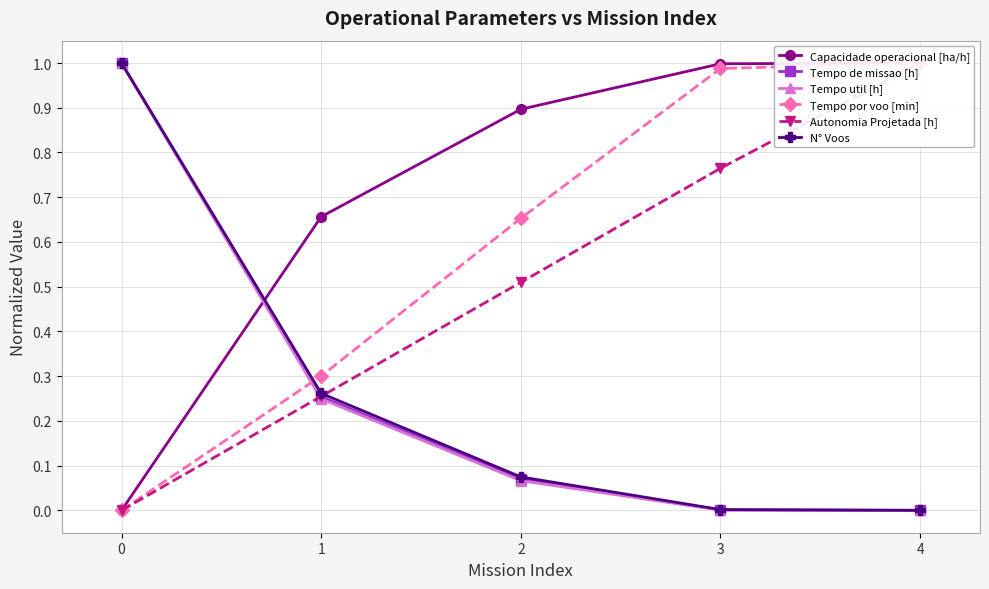

Between 0 and 3, which series saw the biggest shift?

Tempo util [h]